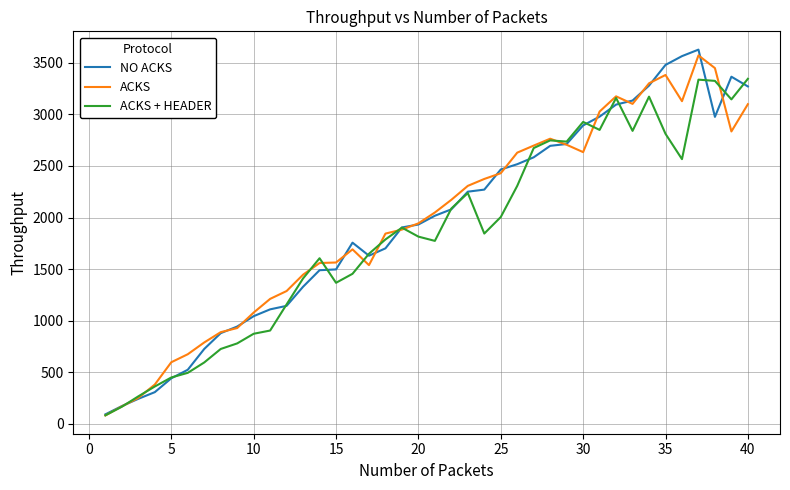

What is the minimum value for ACKS?

81.8